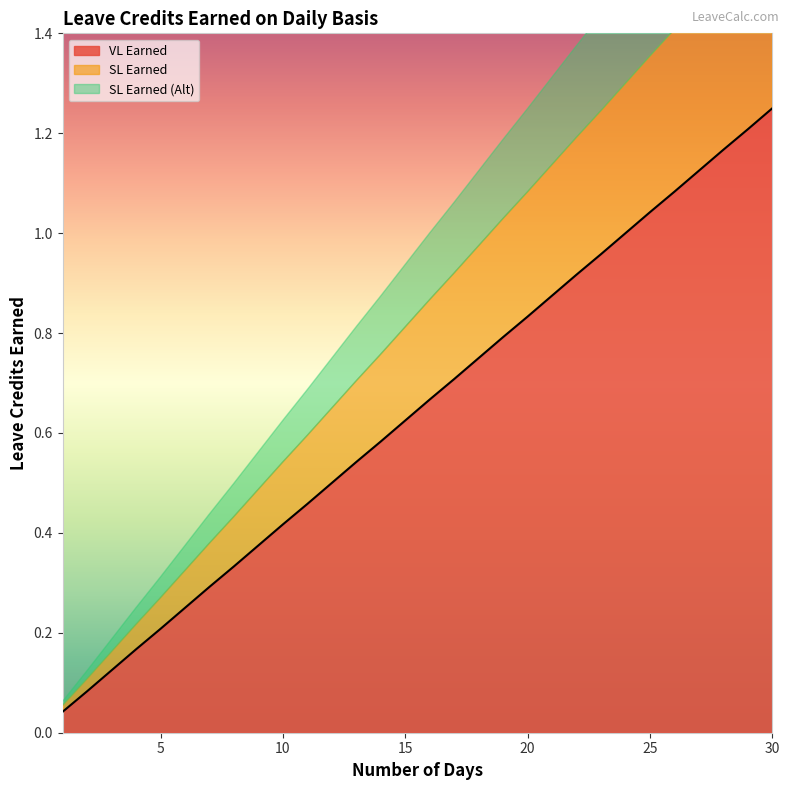

What are all the series names shown in the legend?

VL Earned, SL Earned, SL Earned (Alt)